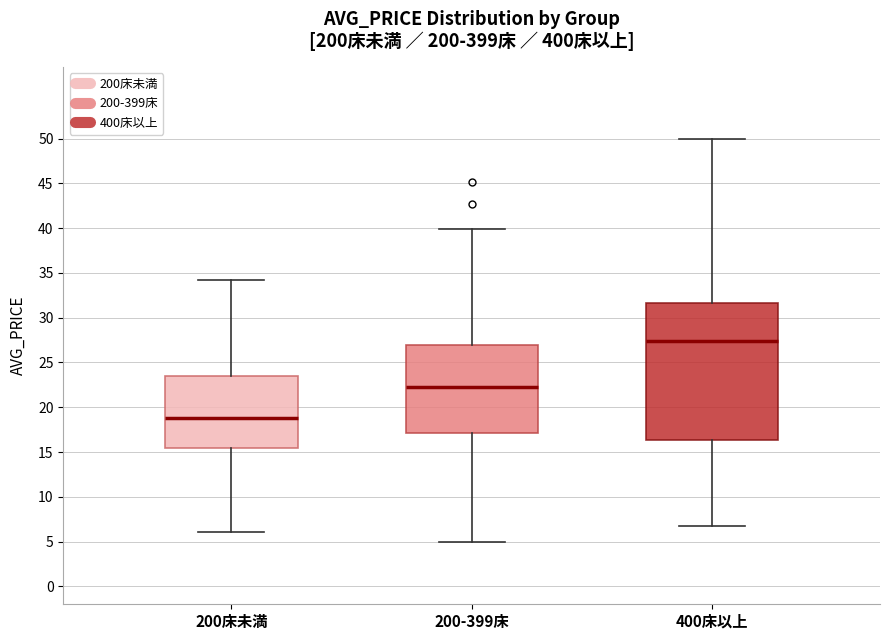

Reading left to right, read every box against the y-axis: the position of its median line, the range the box covers, and the ends of its whiskers. The values are not printed on the chart, so give them approximately, as read against the axis.

200床未満: median 19.0, box 15.5 to 23.5, whiskers 6.0 to 34.0
200-399床: median 22.0, box 17.0 to 27.0, whiskers 5.0 to 40.0
400床以上: median 27.5, box 16.5 to 31.5, whiskers 7.0 to 50.0